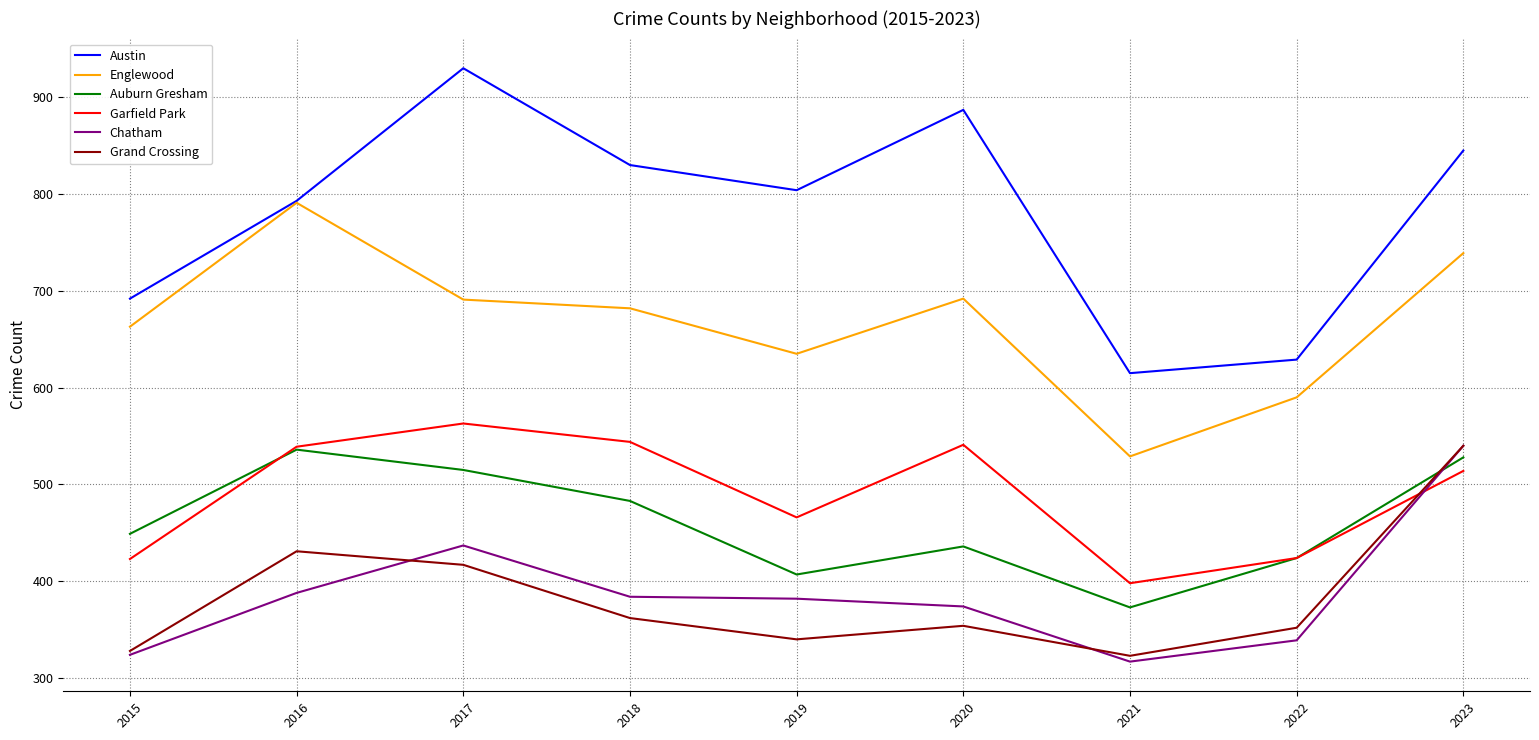

True or false: Englewood and Grand Crossing cross at least once.

False